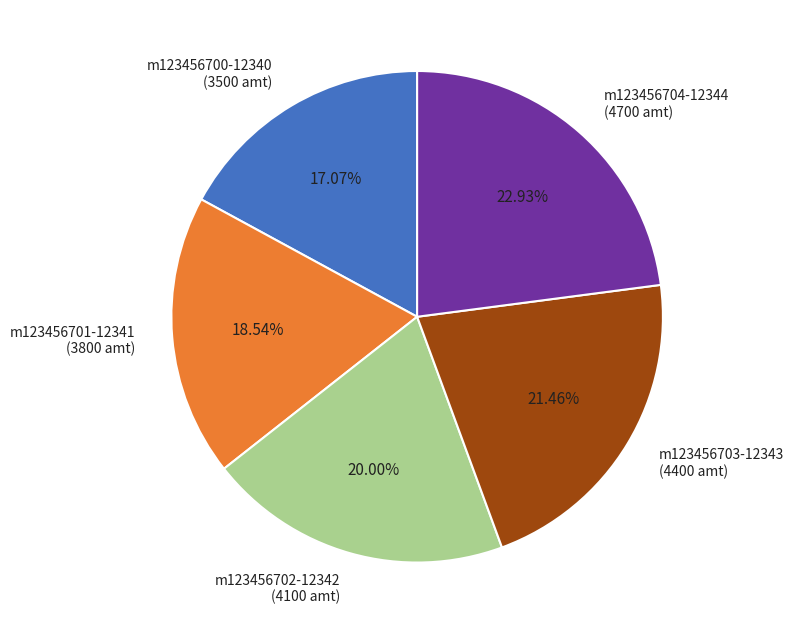

How much of the chart is everything except m123456700-12340?

82.9%